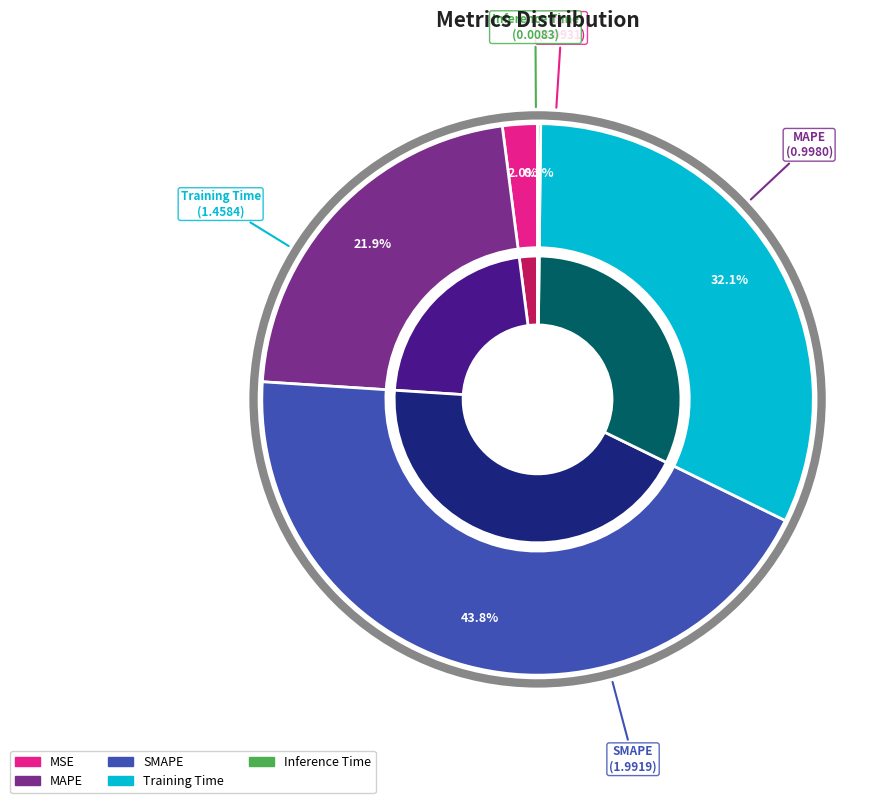

The Training Time slice represents 32% of the pie. True or false?

True